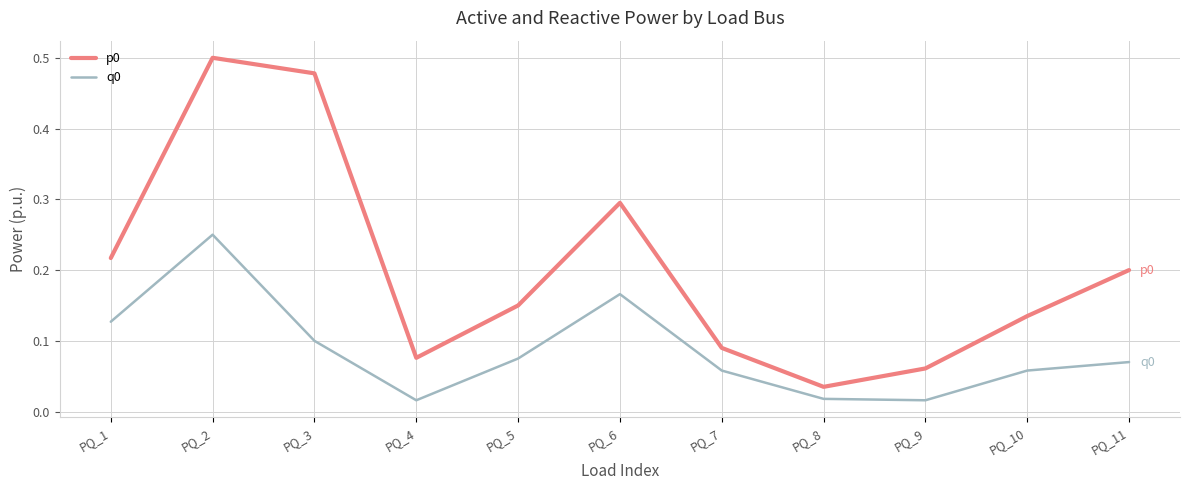

At which category does the chart reach its peak across all series?

PQ_2